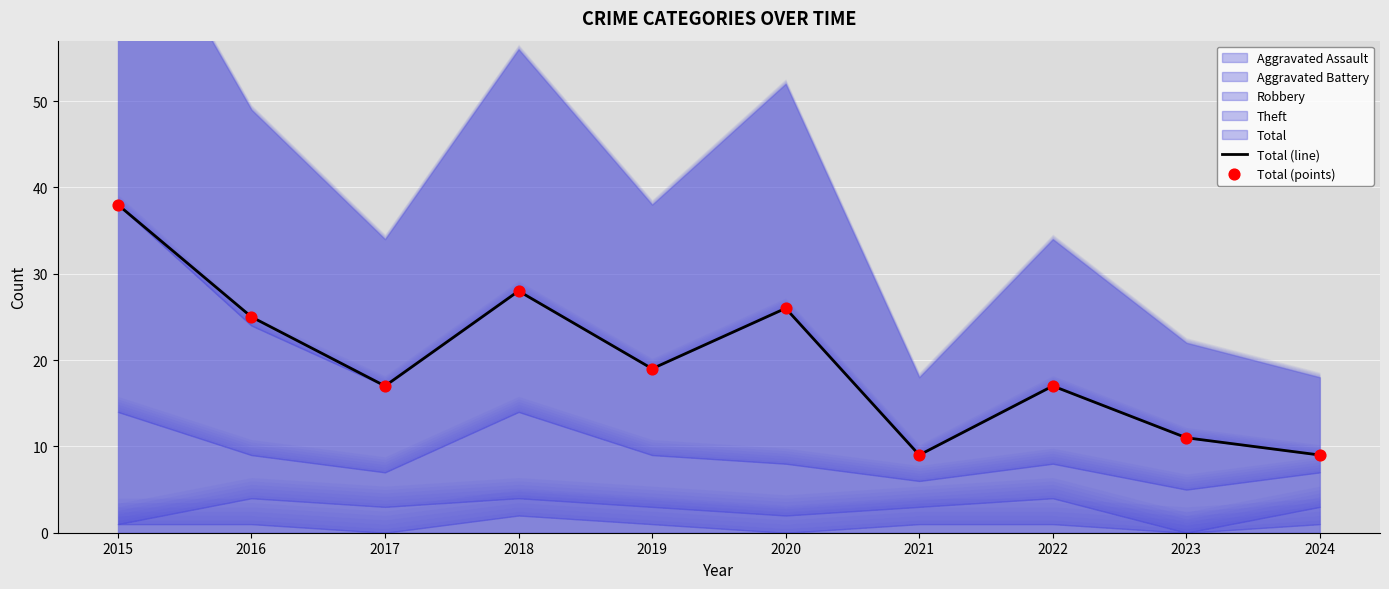

Which series has the largest Y range (max minus min)?

Total (line)